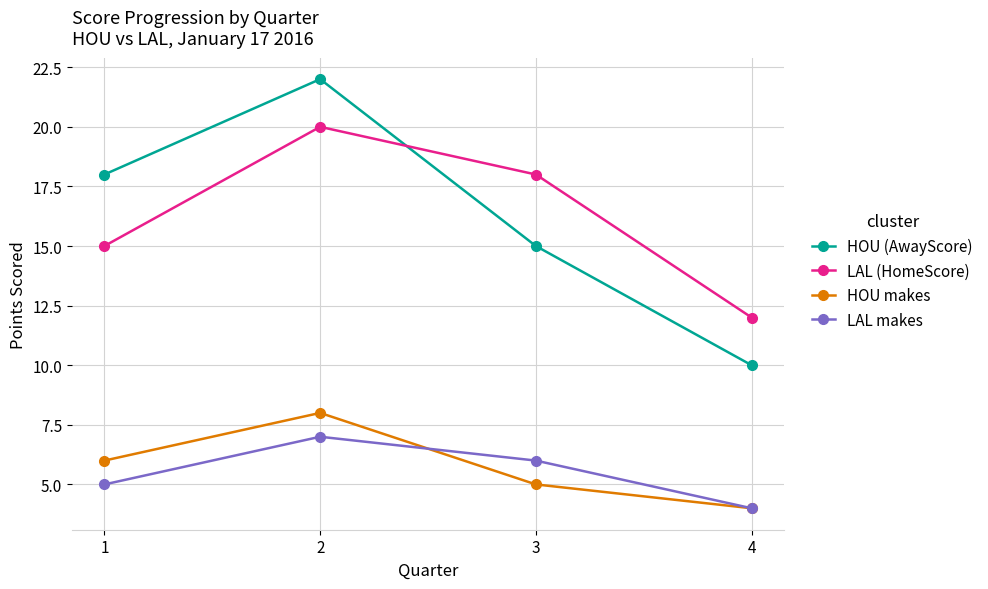

What is the minimum value for LAL (HomeScore)?

12